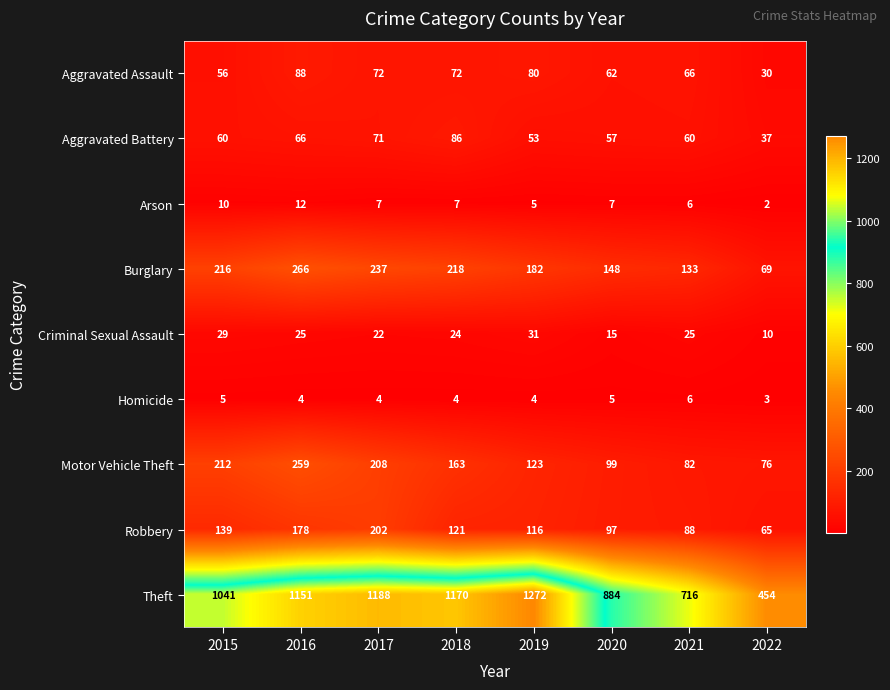

What is the approximate value of Robbery at 2017?

202